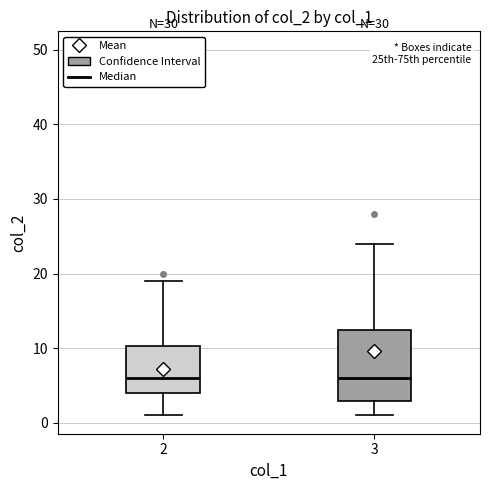

Reading left to right, read every box against the y-axis: the position of its median line, the range the box covers, and the ends of its whiskers. The values are not printed on the chart, so give them approximately, as read against the axis.

2: median 6, box 4 to 10, whiskers 1 to 19
3: median 6, box 3 to 13, whiskers 1 to 24